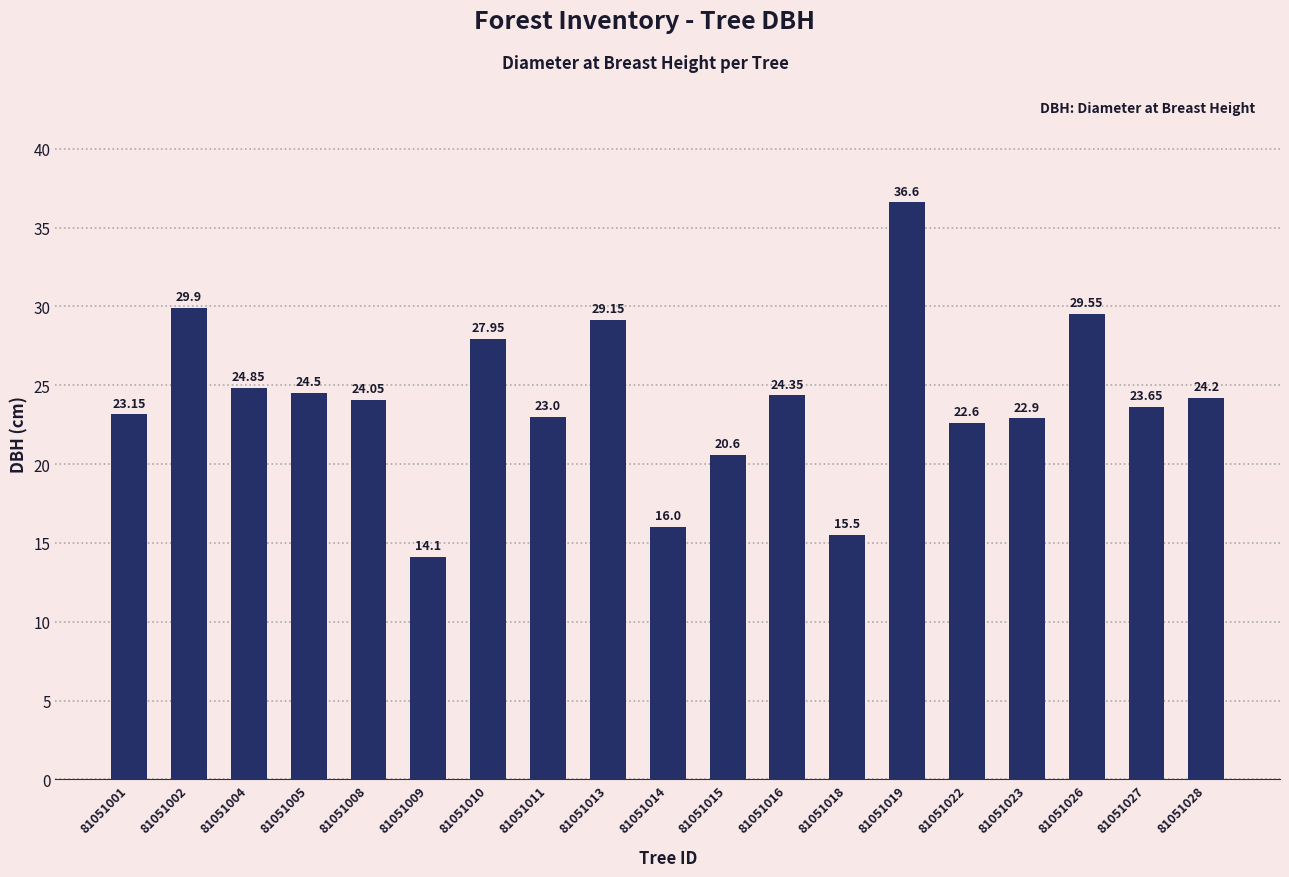

What is the minimum value shown in the chart?

14.1